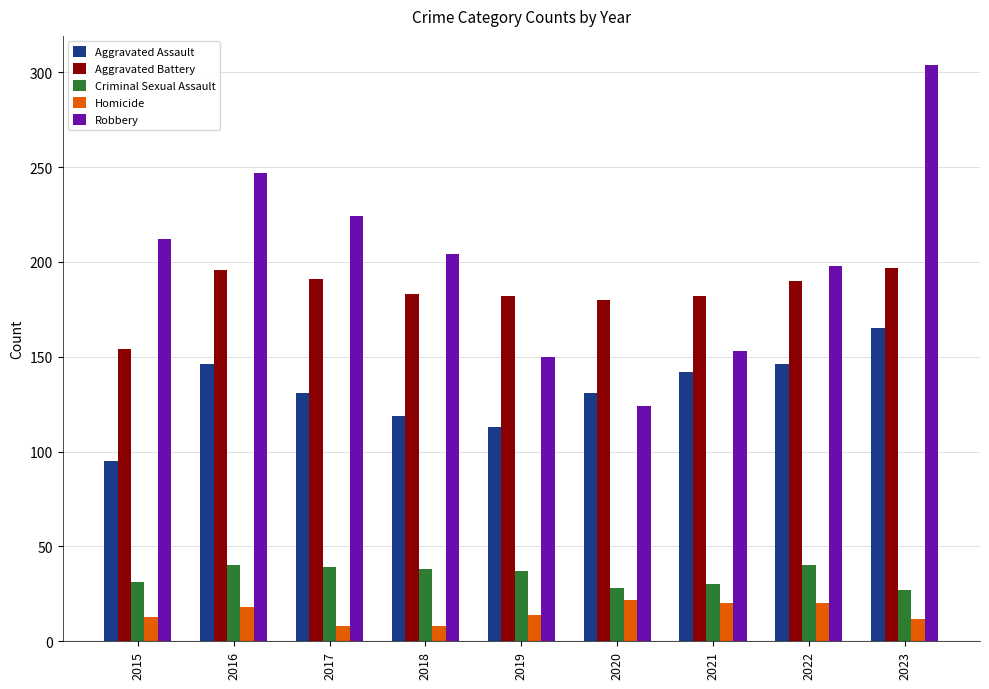

What is the highest value of the Aggravated Battery series?

197